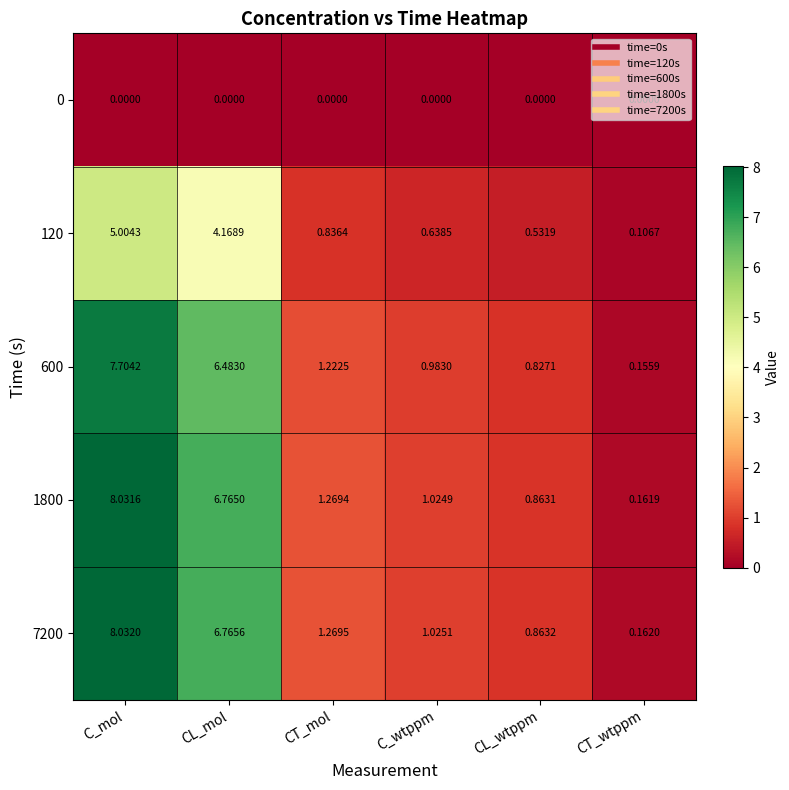

Which series has the largest total across all categories?

7200